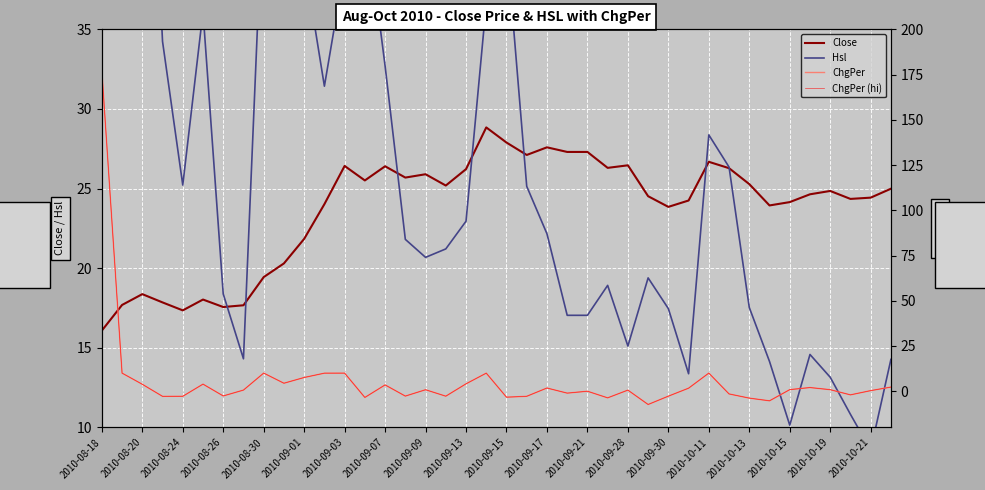

In ChgPer (hi), how many points are lower than both neighbors (excluding endpoints)?

12